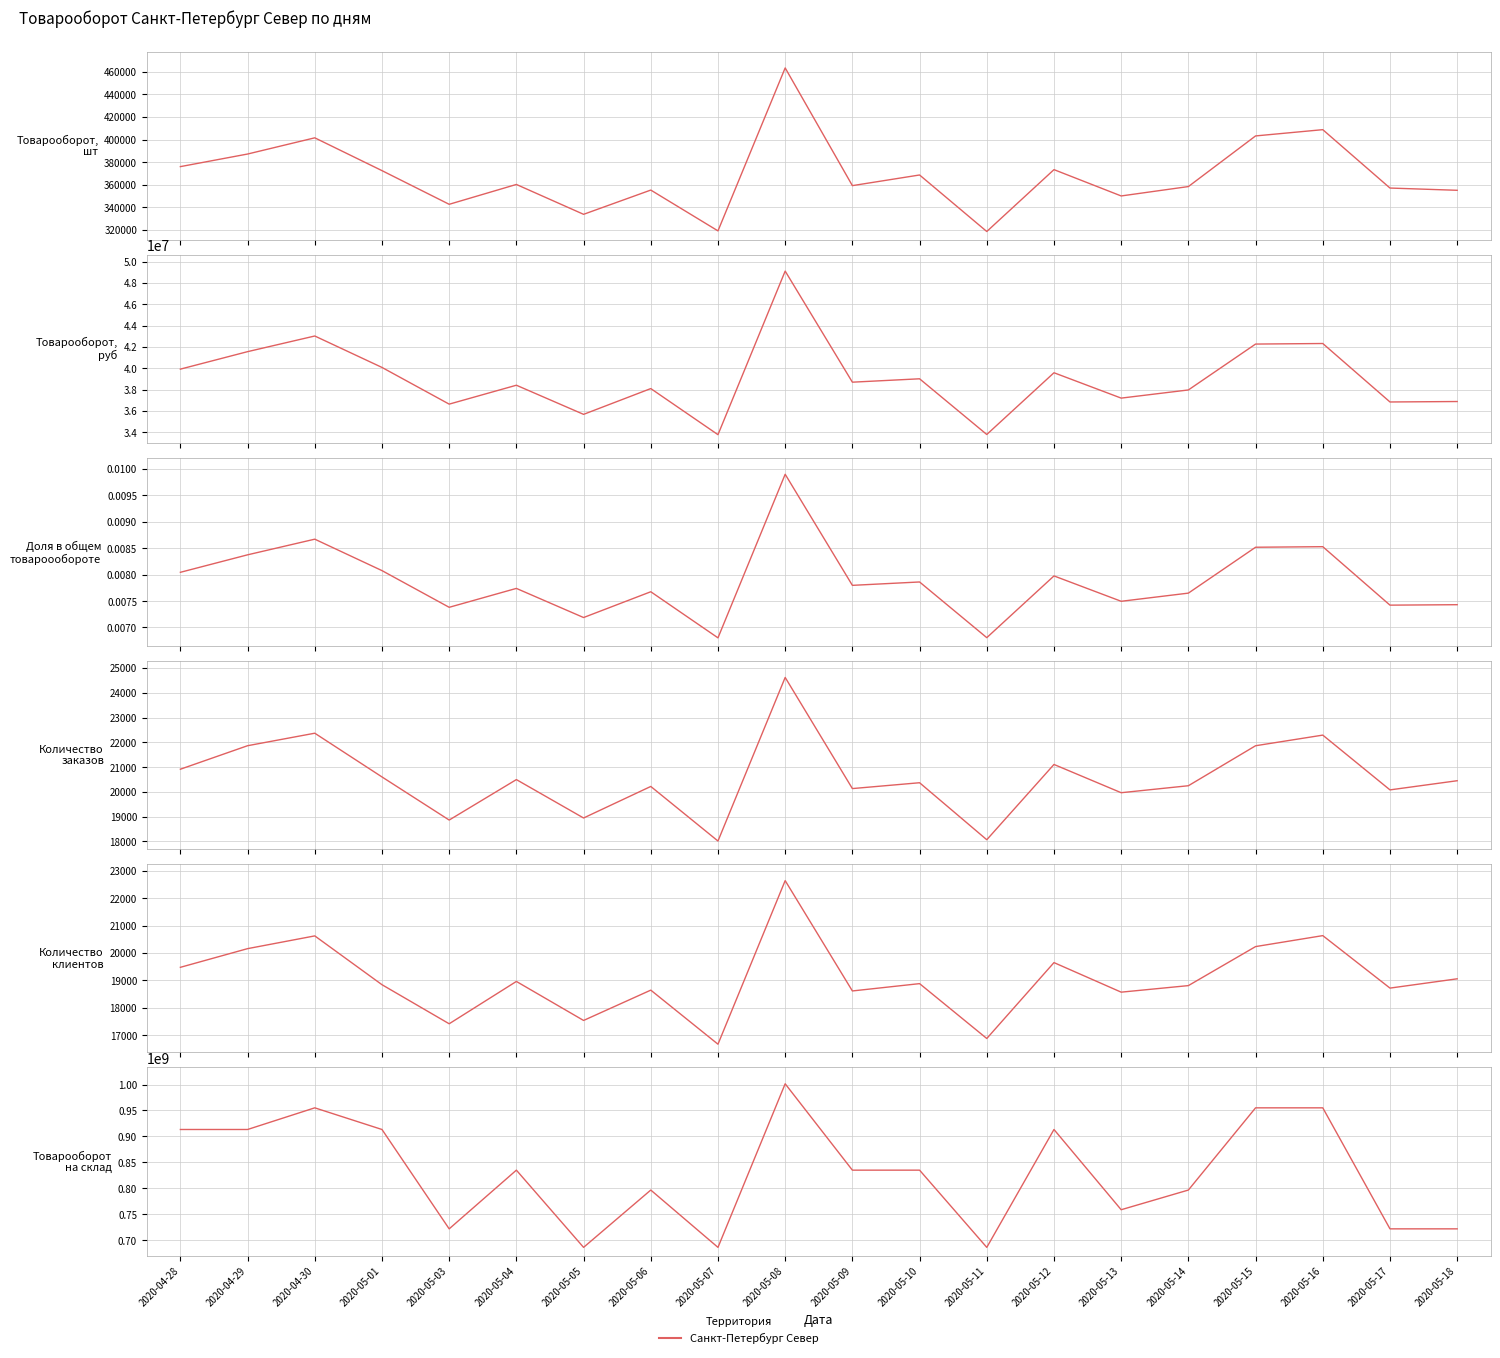

Reading left to right, list all the values displayed in this chart.

Товарооборот, шт: 376060.5	387220.5	401580.0	372504.0	342666.0	360255.0	333792.0	355278.0	319110.0	463530.0	359214.0	368649.0	318565.5	373392.0	350068.5	358387.5	403261.5	408810.0	357072.0	355081.5
Товарооборот, руб: 39918028.5	41559384.0	43028734.5	40077193.5	36631999.5	38406954.0	35671734.0	38092344.0	33763989.0	49123180.5	38693427.0	39010875.0	33781581.0	39578577.0	37197115.5	37963150.5	42271377.0	42323631.0	36834567.0	36876888.0
Доля в общем товарообороте: 0.0	0.0	0.0	0.0	0.0	0.0	0.0	0.0	0.0	0.0	0.0	0.0	0.0	0.0	0.0	0.0	0.0	0.0	0.0	0.0
Количество заказов: 20914.0	21863.0	22368.0	20602.0	18861.0	20495.0	18944.0	20218.0	18014.0	24620.0	20132.0	20368.0	18066.0	21106.0	19965.0	20247.0	21862.0	22291.0	20079.0	20449.0
Количество клиентов: 19479.0	20160.0	20625.0	18845.0	17420.0	18964.0	17541.0	18647.0	16675.0	22641.0	18617.0	18884.0	16883.0	19651.0	18573.0	18812.0	20235.0	20635.0	18721.0	19060.0
Товарооборот на склад: 913343435.6	913343435.6	955110575.8	913343435.6	721731319.1	834928396.1	686006825.6	796562435.6	686006825.6	1001481479.8	834928396.1	834928396.1	686006825.6	913343435.6	758614747.1	796562435.6	955110575.8	955110575.8	721731319.1	721731319.1